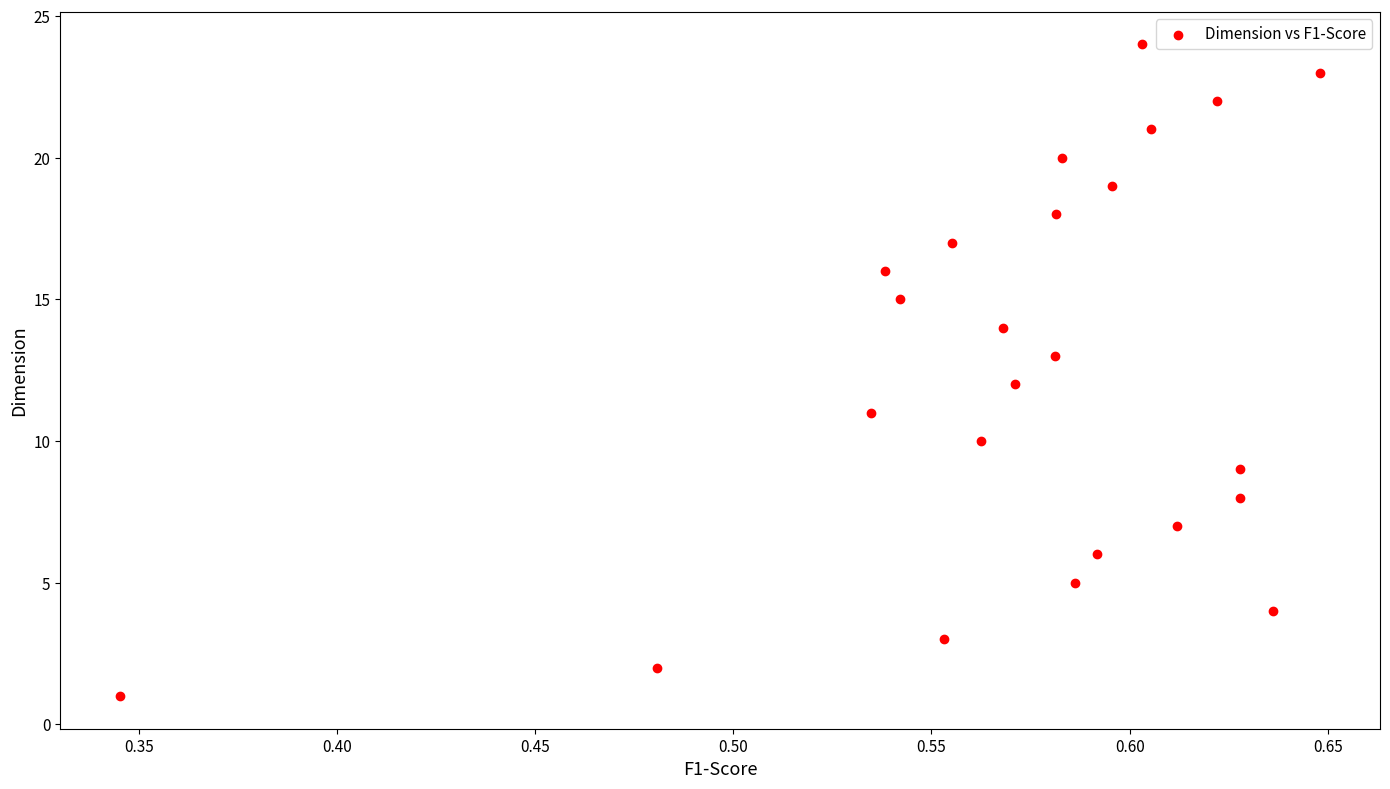

What is the range of Y values (max minus min)?

23